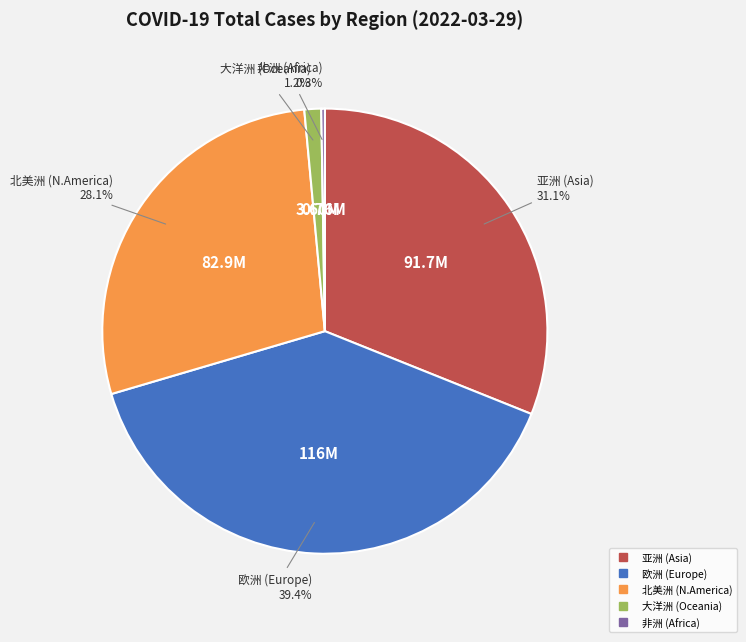

The 欧洲 slice represents 34% of the pie. True or false?

False